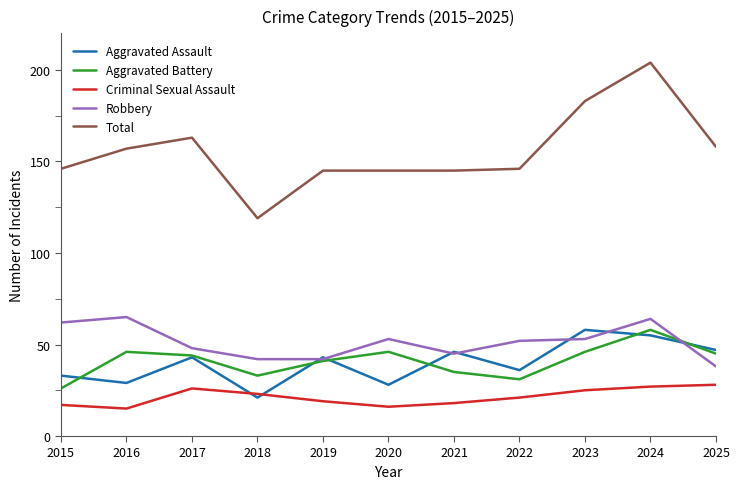

What is the difference between the Robbery values at 2021 and 2015?

17